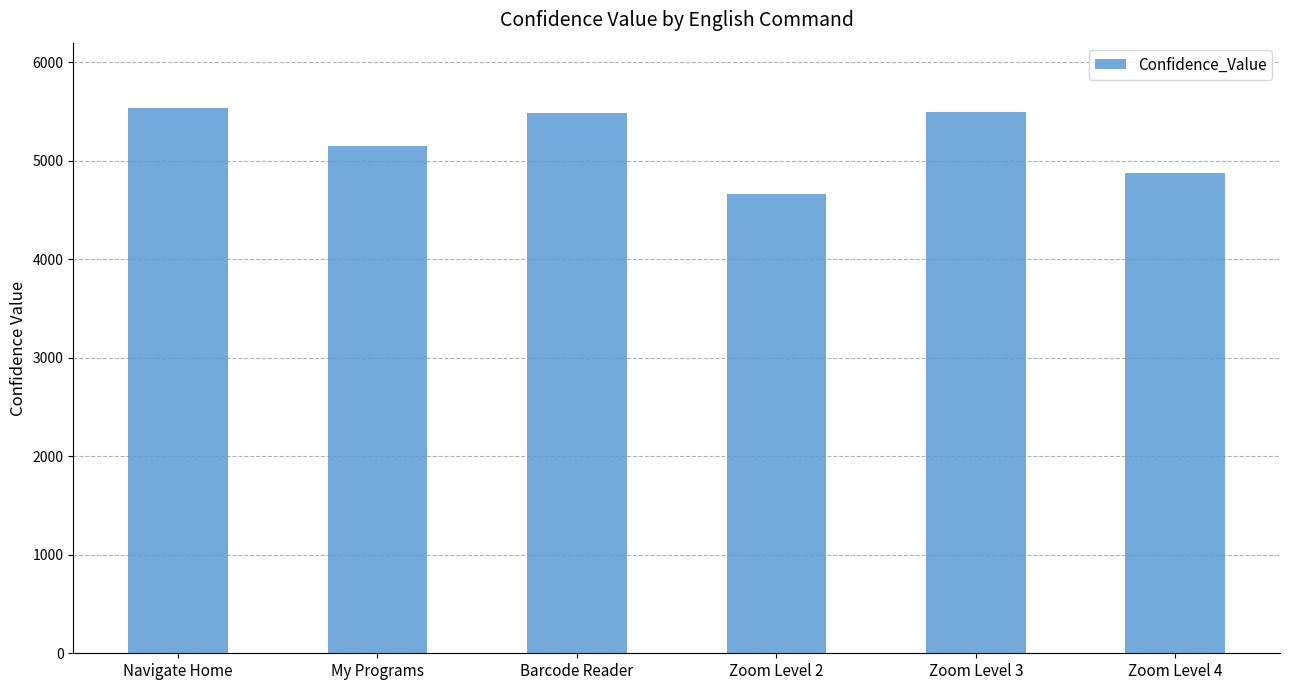

What is the ratio of the value at Barcode Reader to the value at My Programs?

1.1